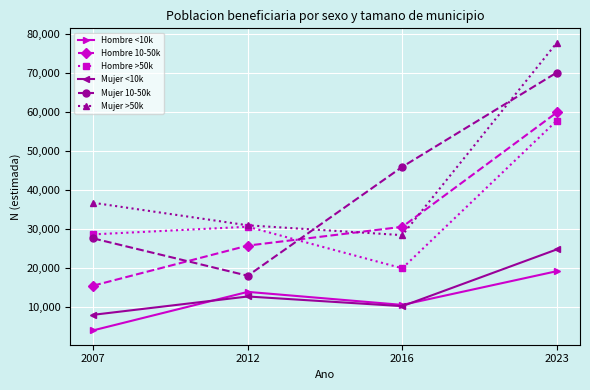

True or false: Hombre >50k and Hombre <10k cross at least once.

False